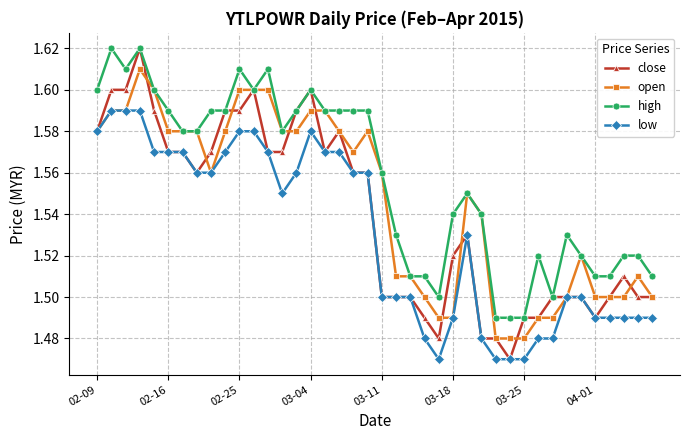

How many data points does each series have?

40